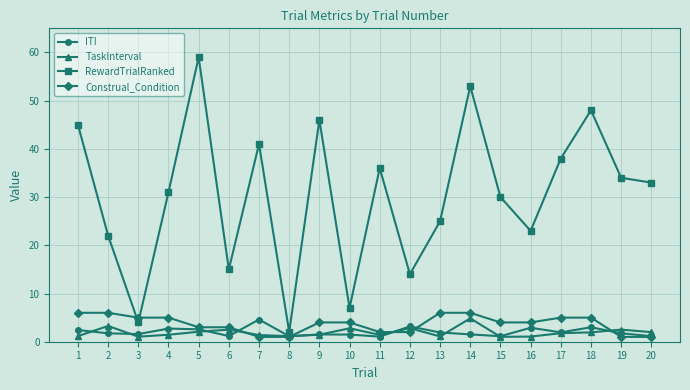

True or false: TaskInterval has more than 1 points higher than both neighbors.

True